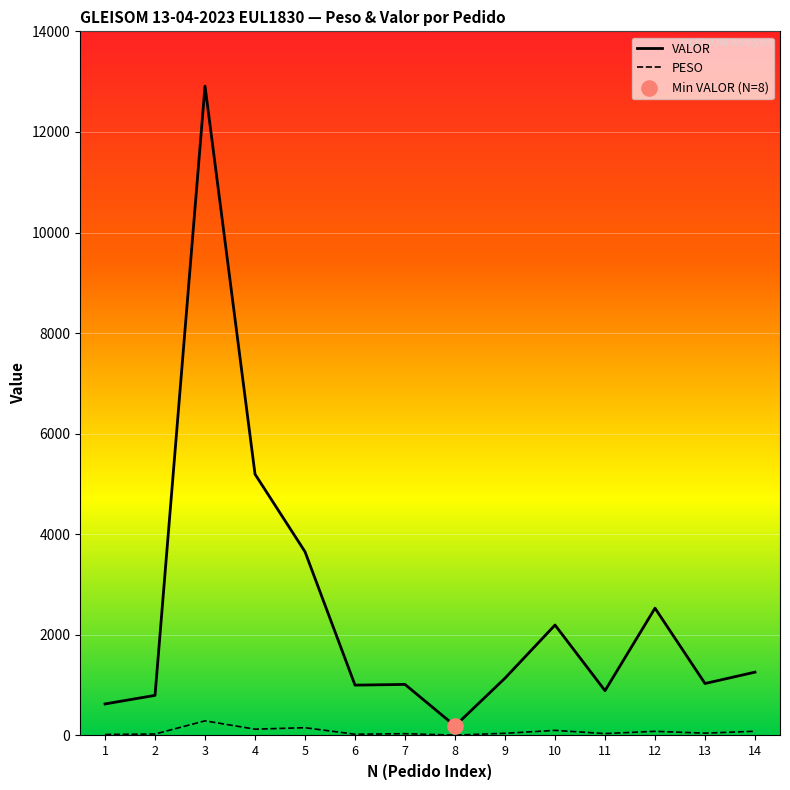

What is the total value across all series at 6?

1025.7